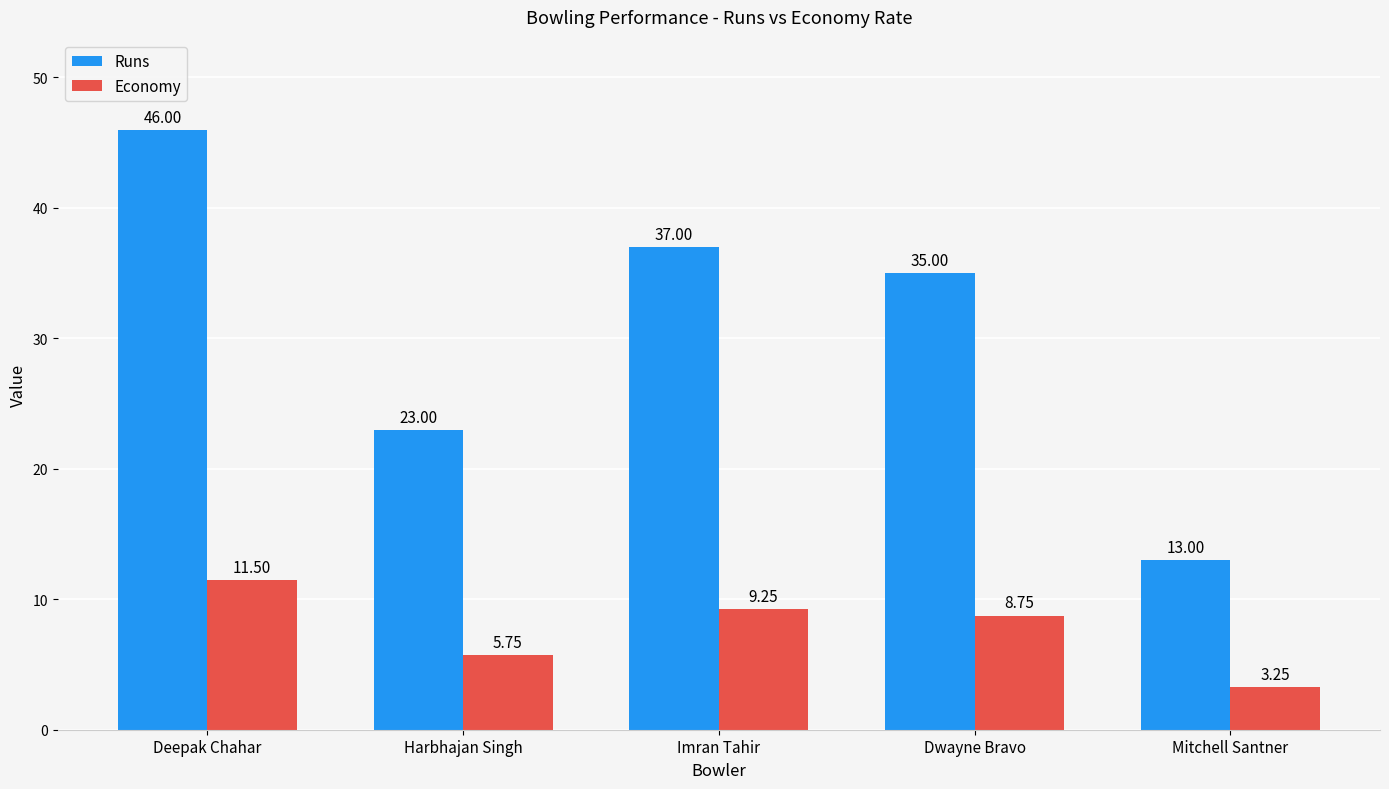

Is the value of Runs at Deepak Chahar greater than the value of Economy at Deepak Chahar?

Yes